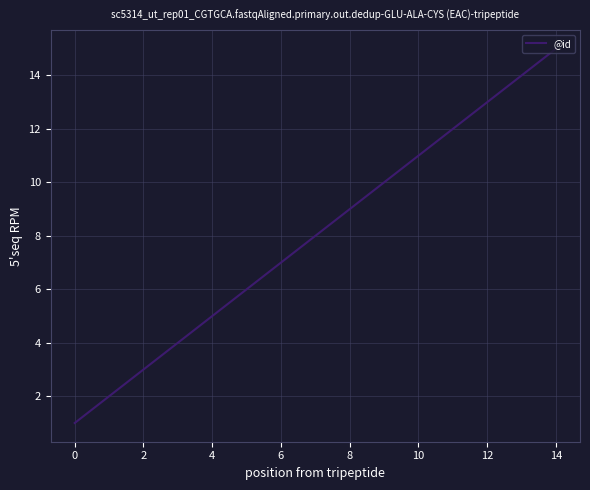

What is the maximum value shown in the chart?

15